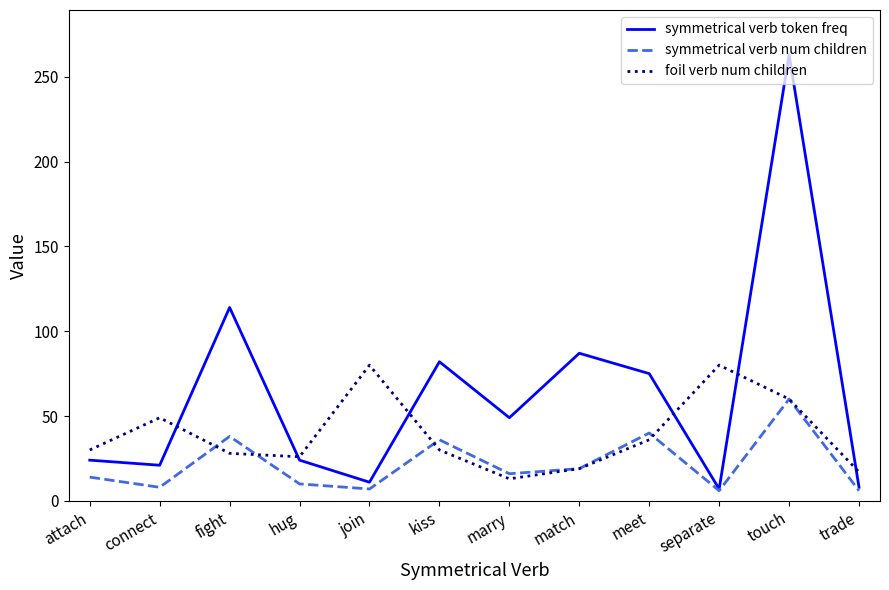

List the series in order of their peak value, lowest first.

symmetrical verb num children, foil verb num children, symmetrical verb token freq